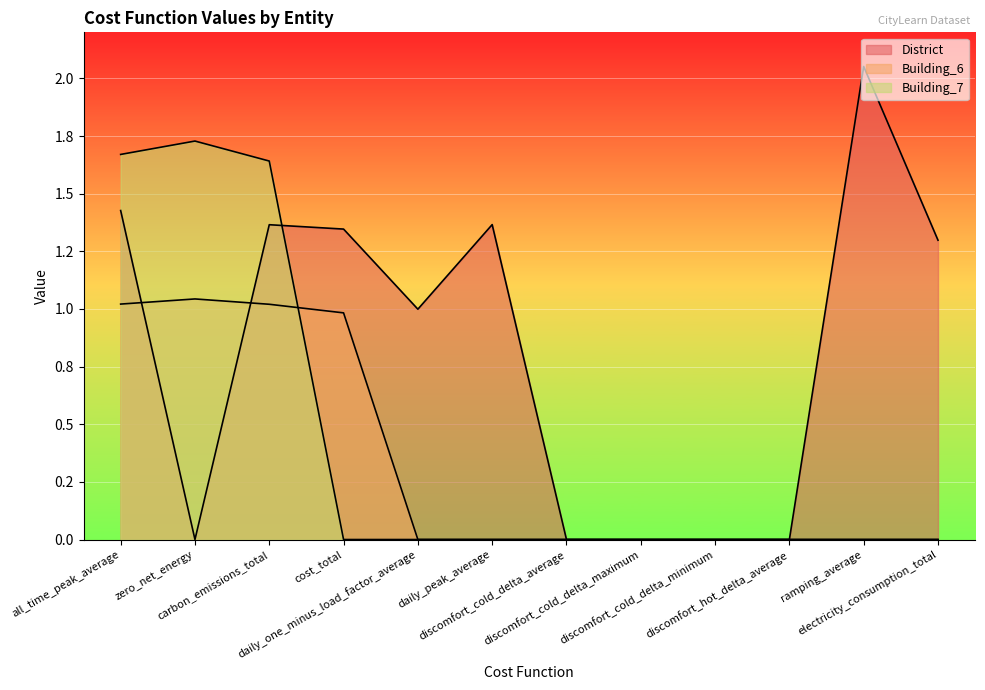

What is the total value across all series at daily_one_minus_load_factor_average?

1.0